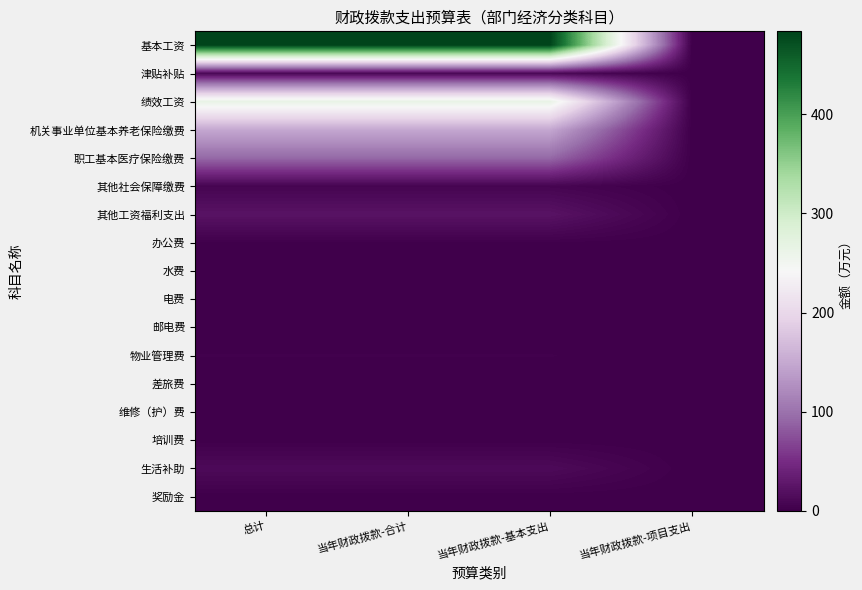

What is the total value across all series at 当年财政拨款-基本支出?

1050.6